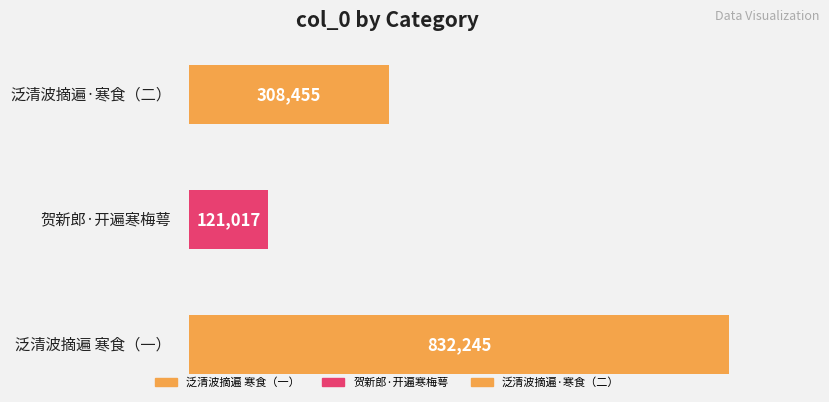

Is it true that the value at 泛清波摘遍·寒食，舟中展玩诸名胜珠玉，感音而叹，歌付浣蘩 is 536490?

False